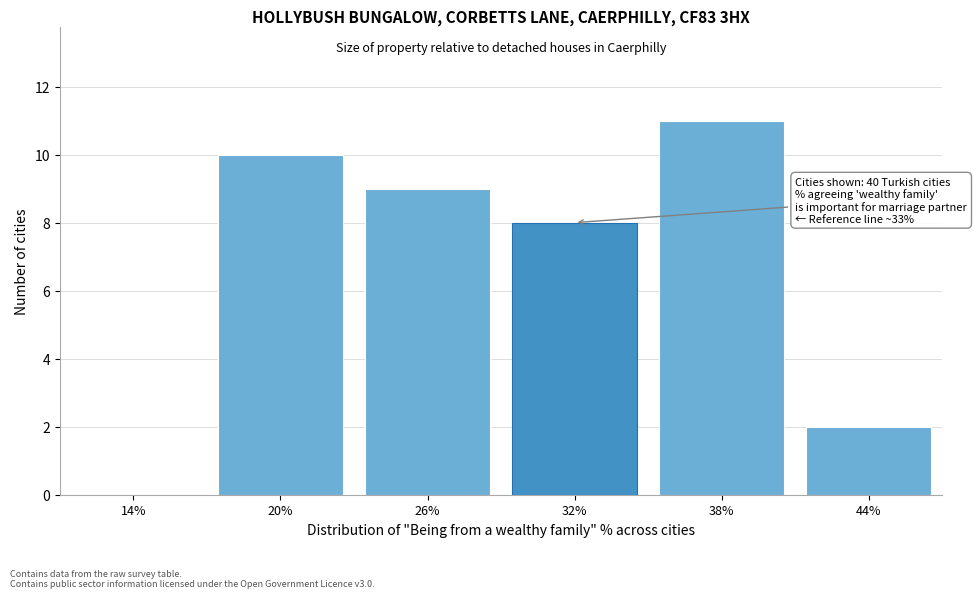

Reading right to left, what are all the values shown in this chart?

44%=2	38%=11	32%=8	26%=9	20%=10	14%=0